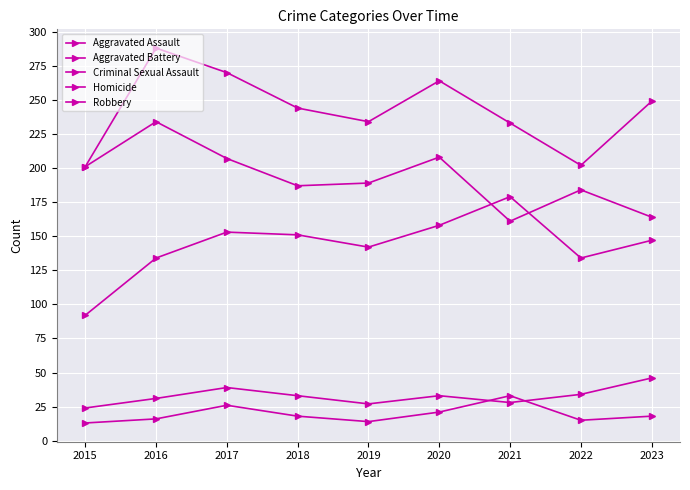

What is the minimum value for Aggravated Battery?

201